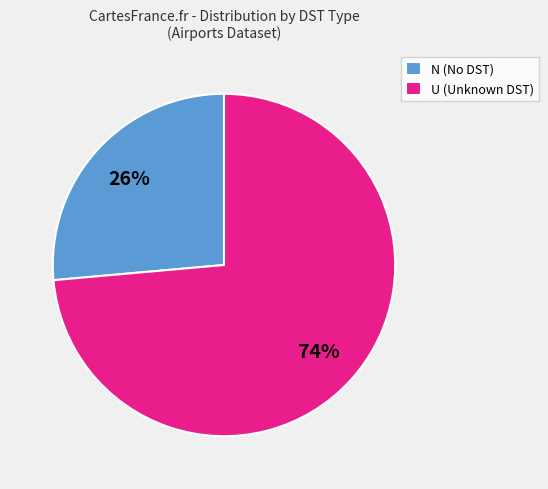

To the nearest percent, what is the average slice percentage?

50%